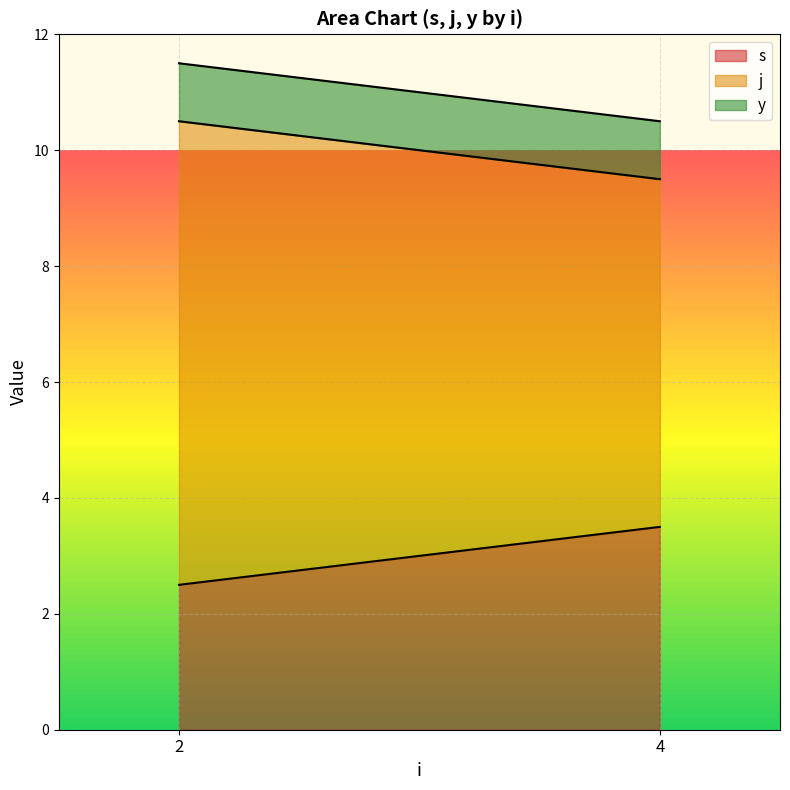

At 2, list the series in order from largest to smallest.

j, s, y